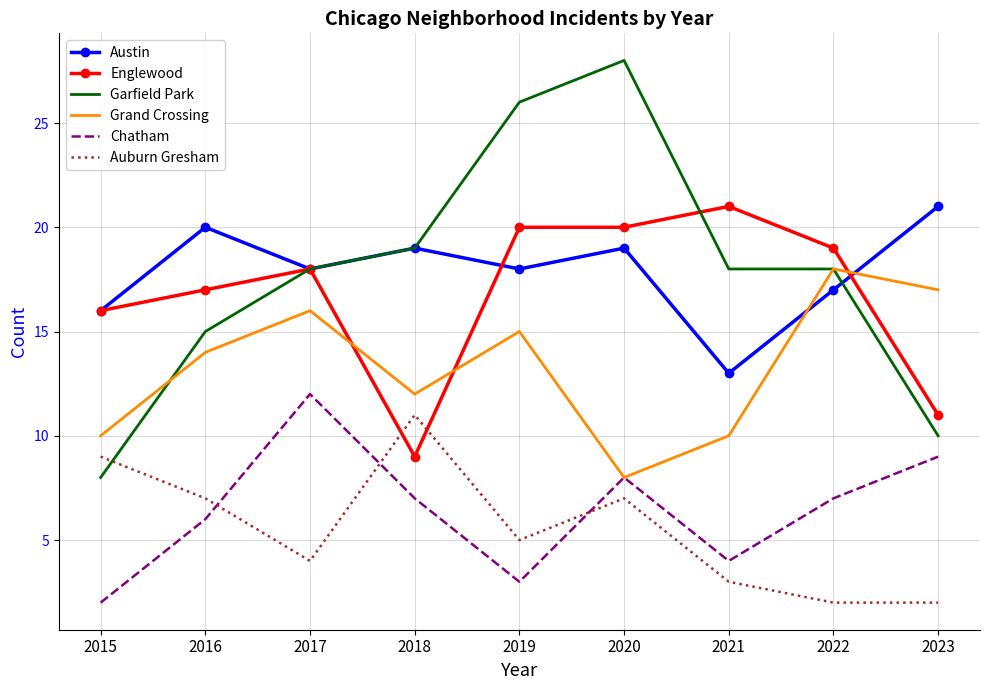

True or false: Grand Crossing has a value of 4 at 2015.

False